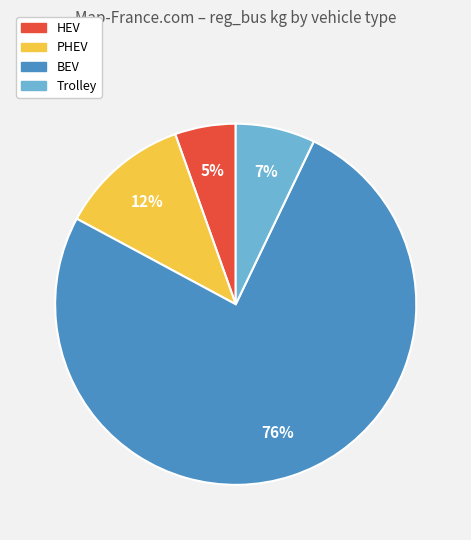

Rank the categories by value from lowest to highest.

HEV, Trolley, PHEV, BEV